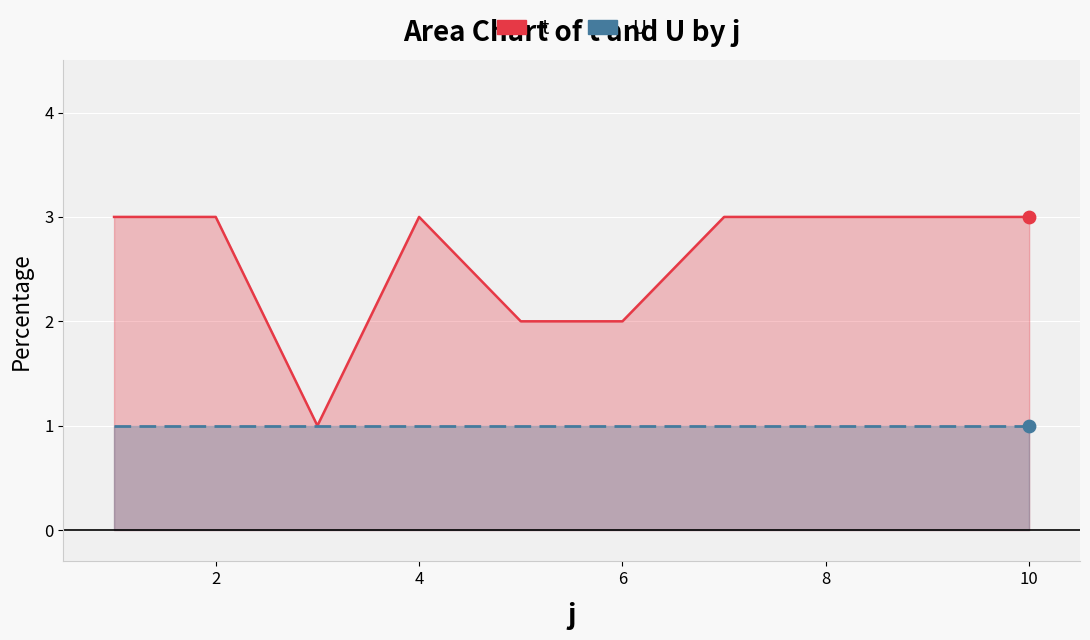

Is the value of U at 10 greater than the value of t at 0?

No